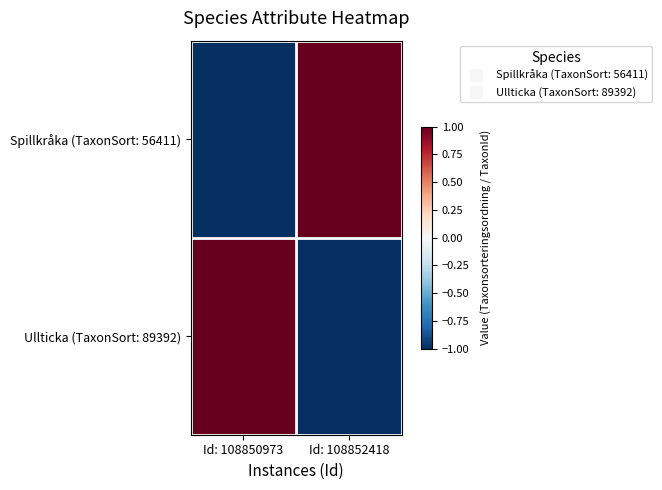

Between Id: 108850973 and Id: 108852418, which is larger?

Id: 108852418